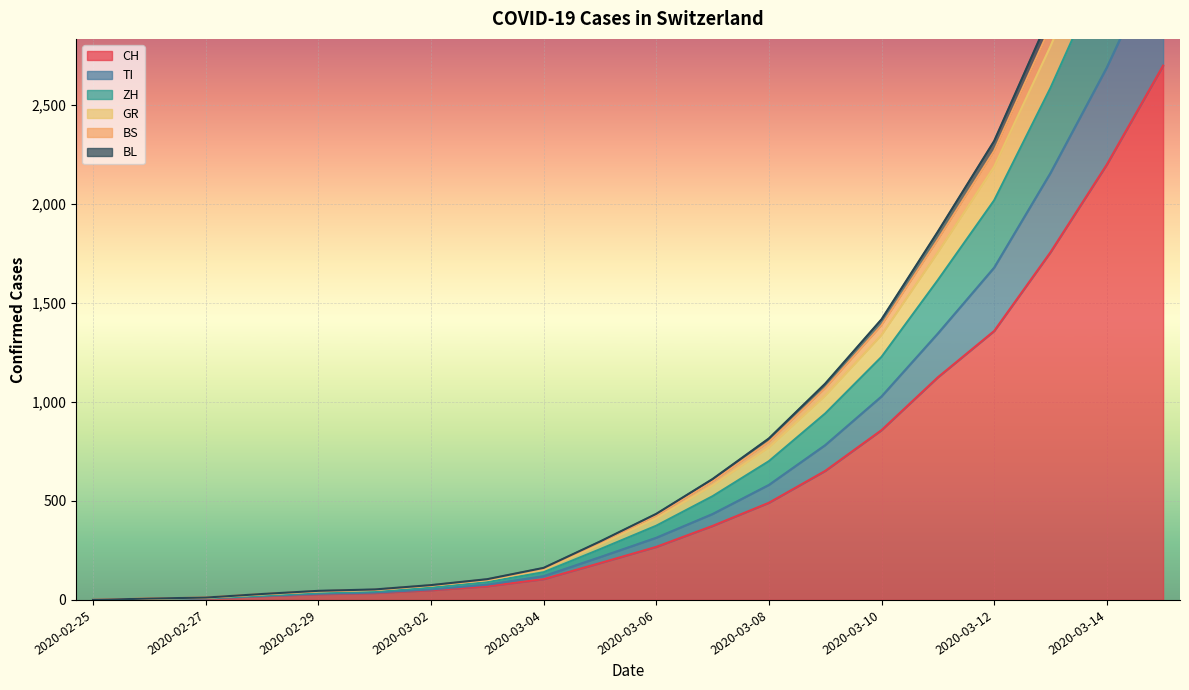

Does the chart display data point markers on the line(s)?

No